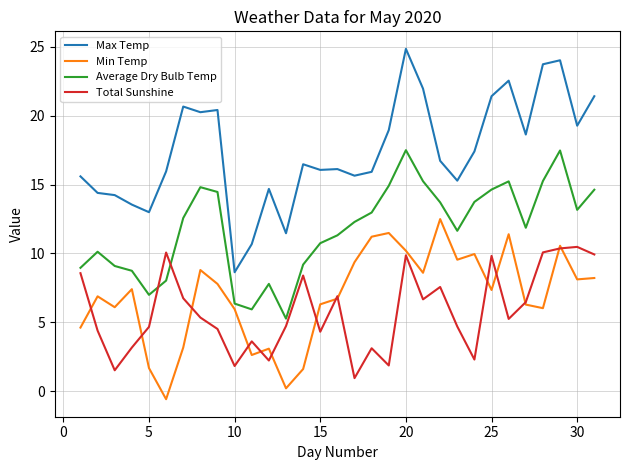

After their last crossing, which series has the higher values: Average Dry Bulb Temp or Total Sunshine?

Average Dry Bulb Temp